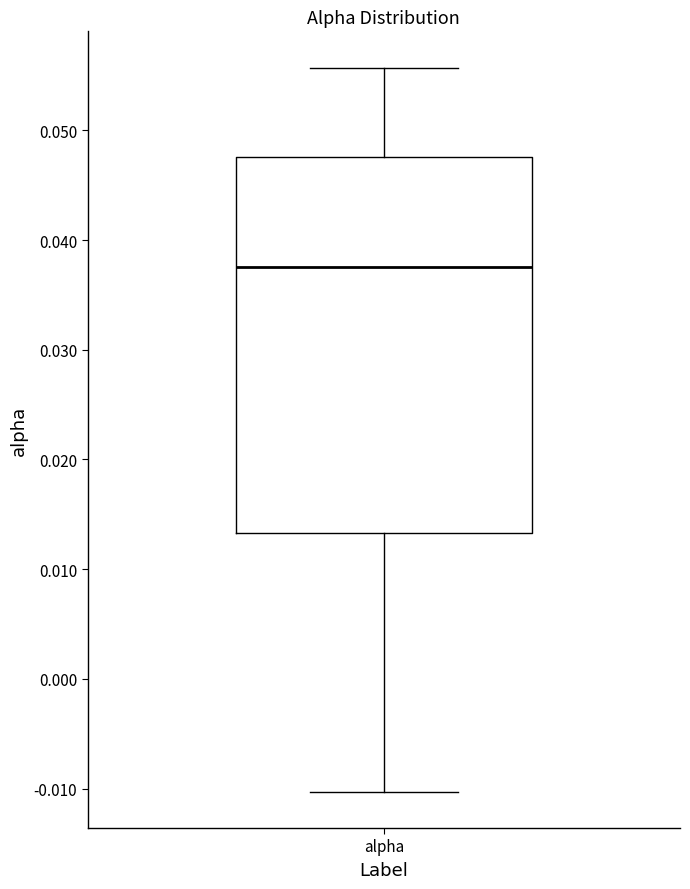

Read this box plot against the y-axis: the position of the median line, the range covered by the box, and the ends of both whiskers. The values are not printed on the chart, so give them approximately, as read against the axis.

median 0.038, box 0.013 to 0.048, whiskers -0.010 to 0.056